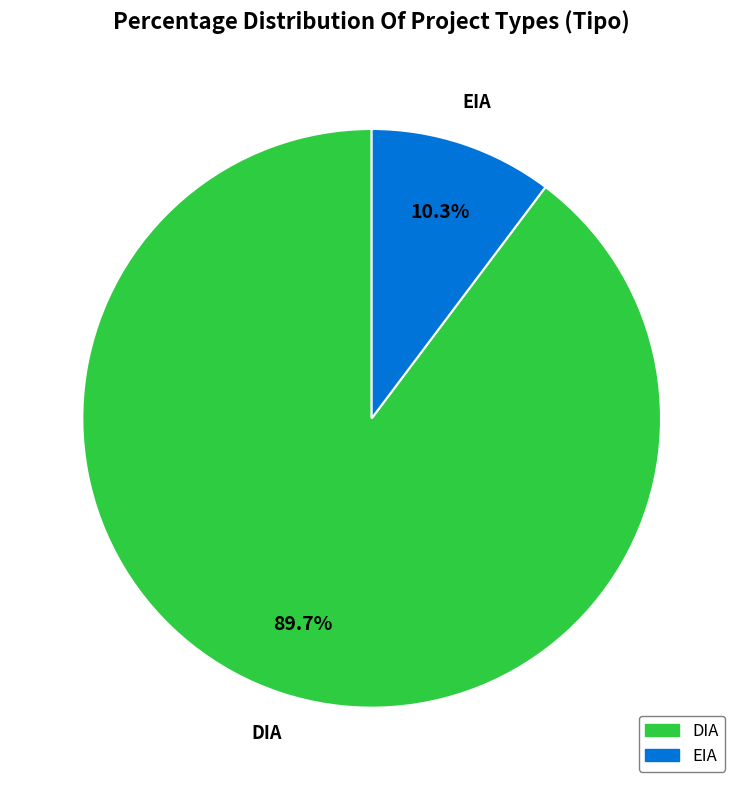

Count the number of slices in the pie.

2